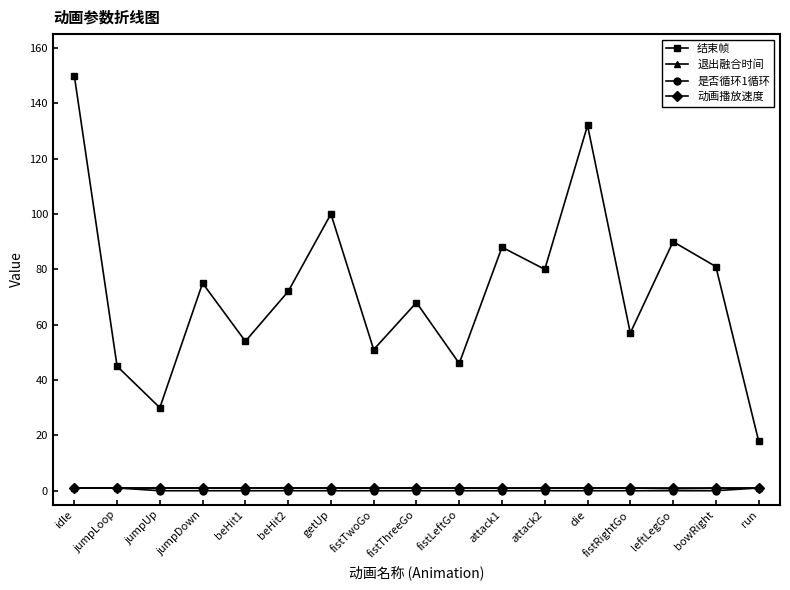

Which series changed the most between attack1 and fistRightGo?

结束帧